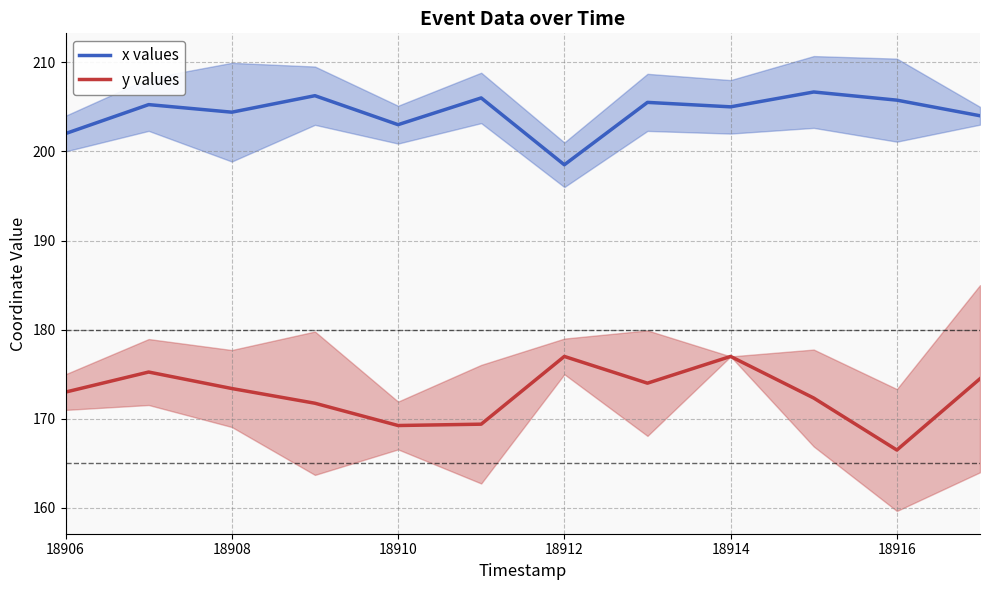

What is the minimum value for y values?

166.5